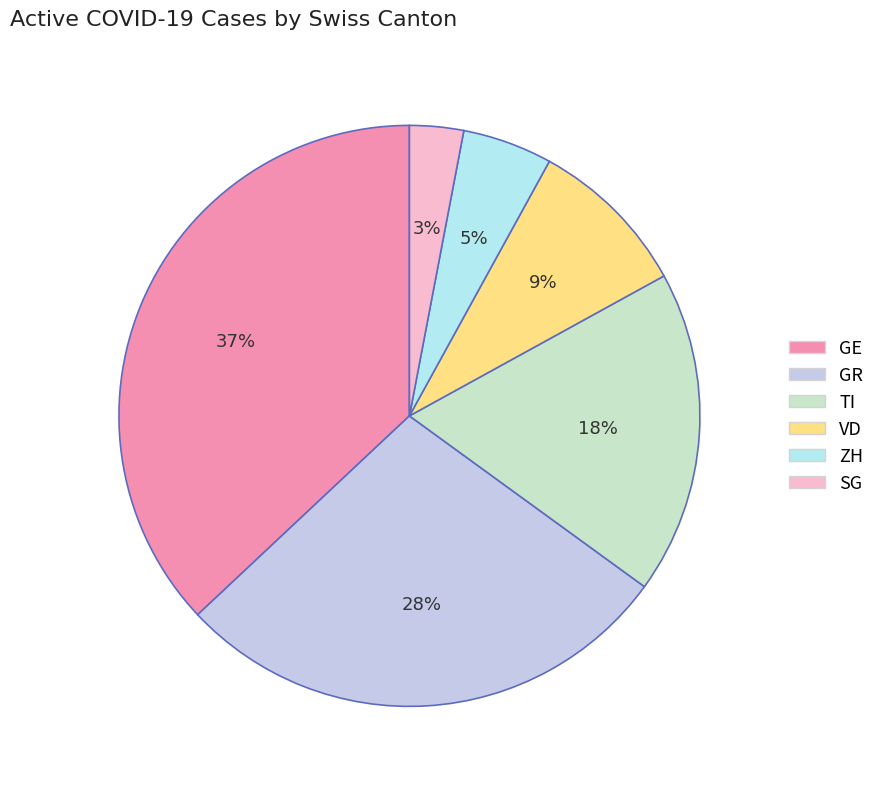

How much of the chart is everything except GE?

63.0%